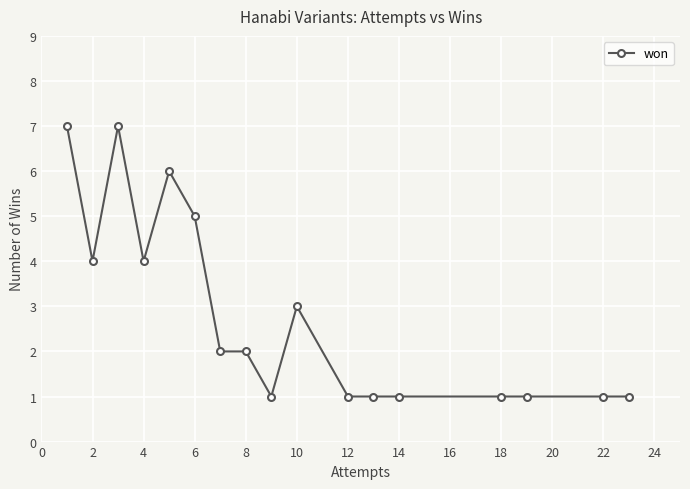

How many categories are shown in the chart?

17